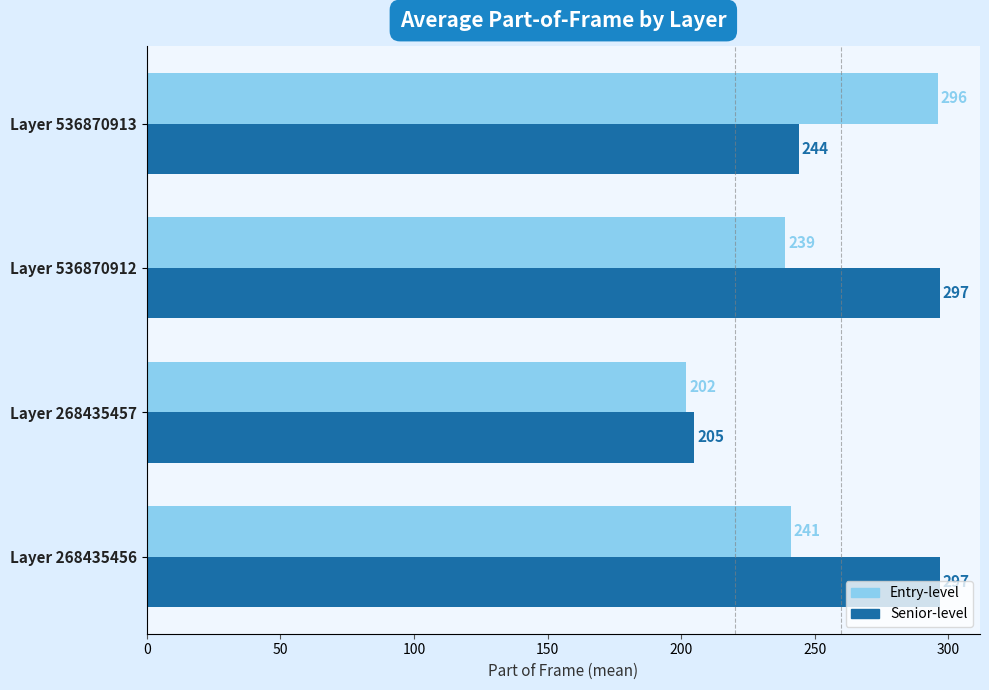

What is the smallest value displayed?

202